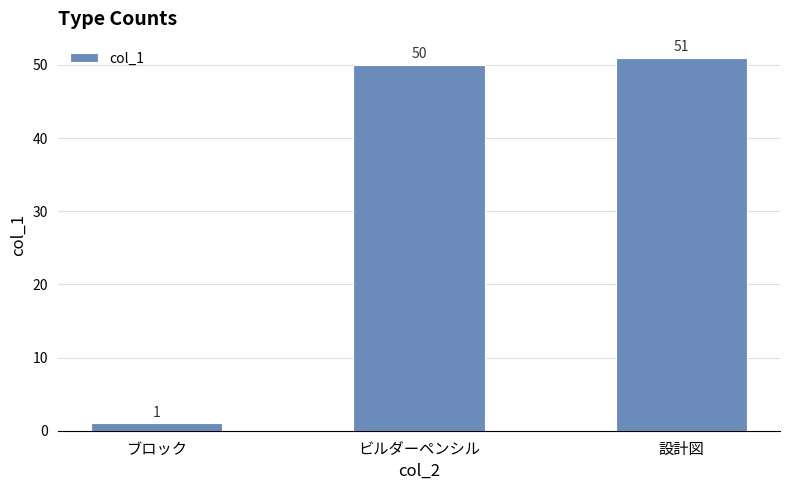

Read the value at 設計図, to the nearest 10.

50